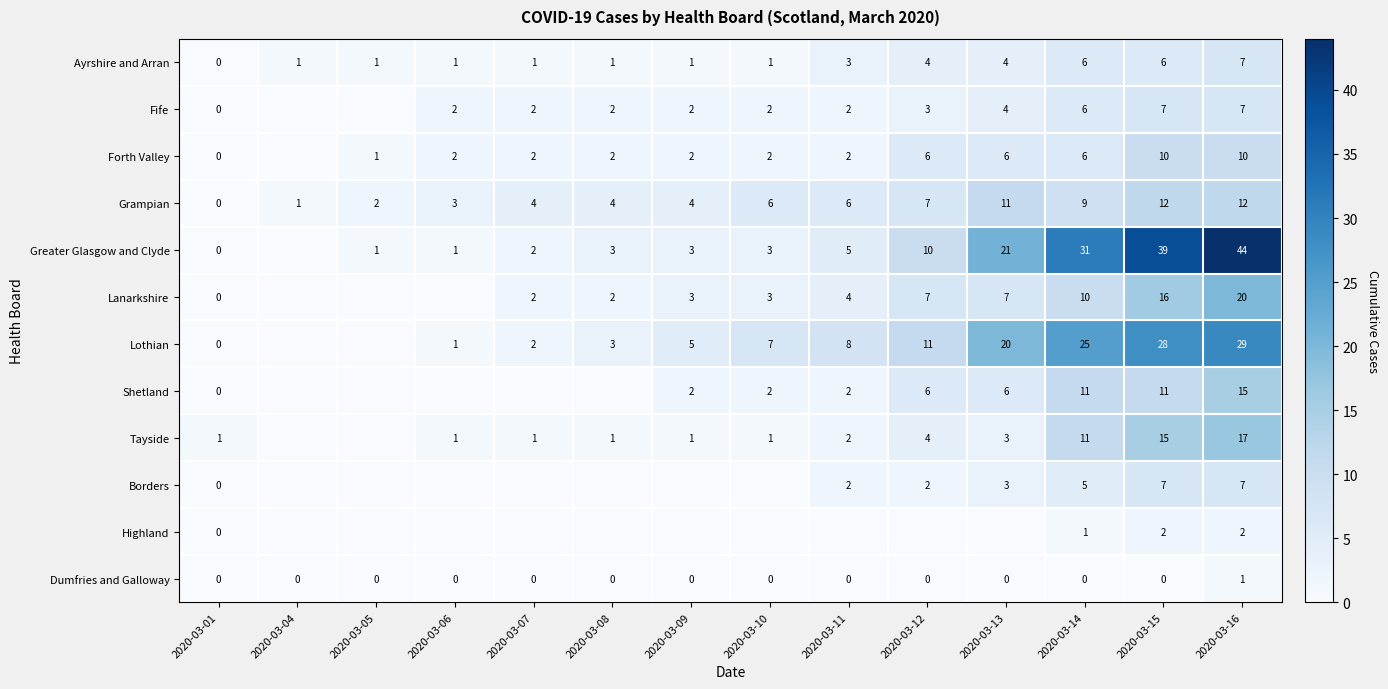

At which category is the sum across all series the highest?

2020-03-16